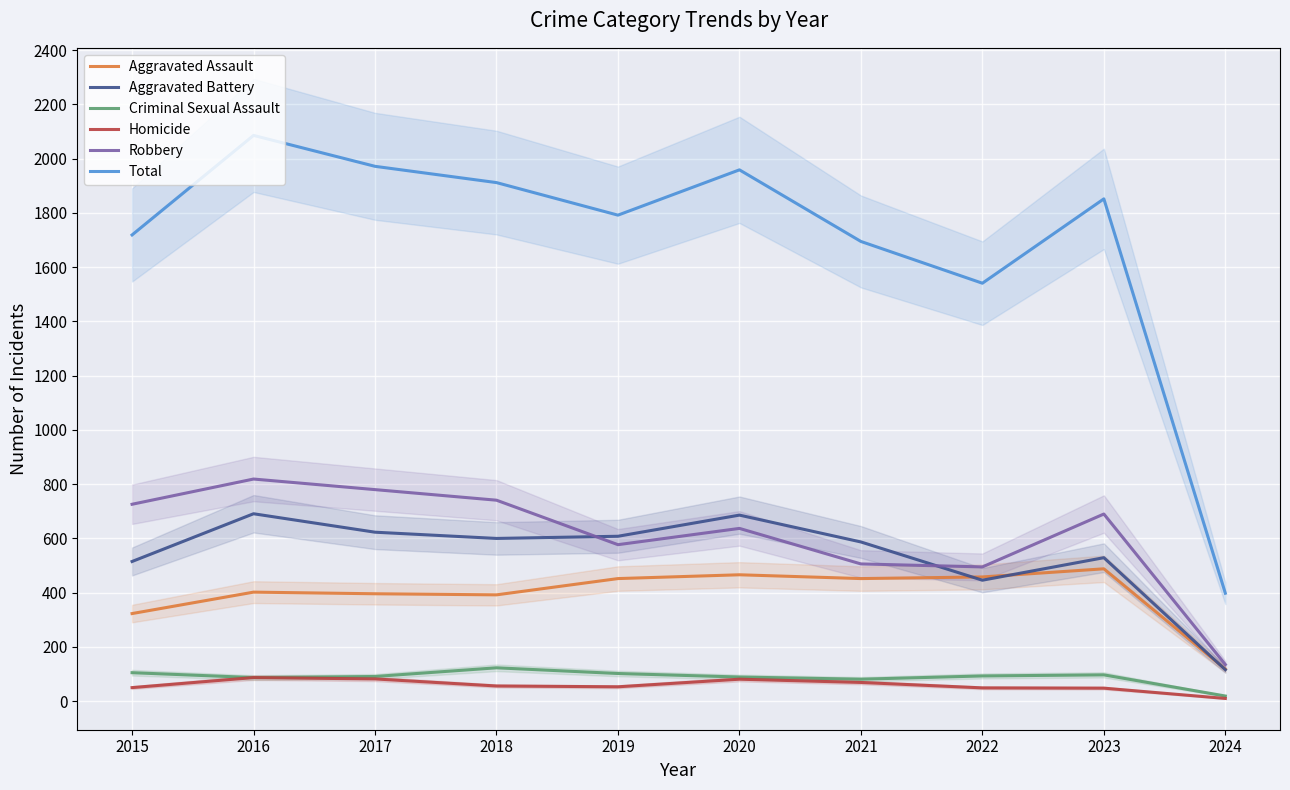

What is the value of the Aggravated Battery point at the 7th from the left?

587